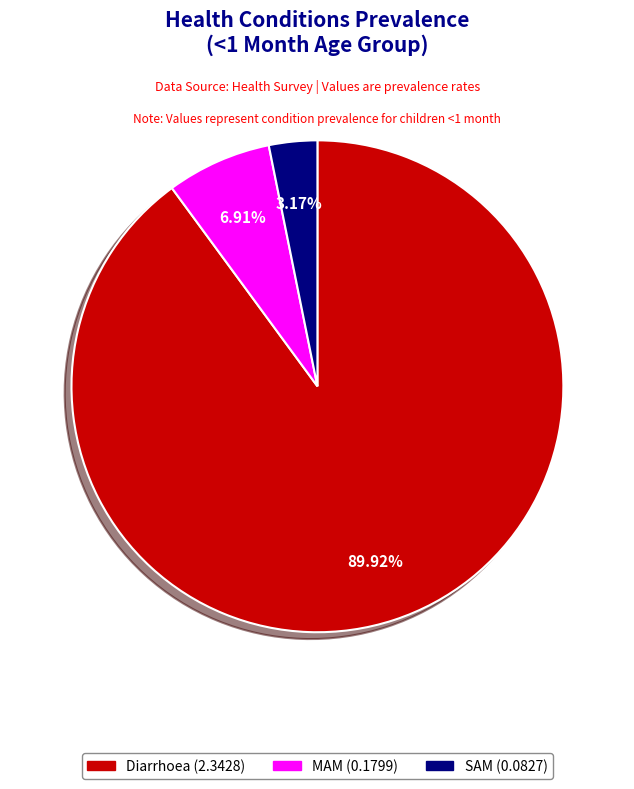

Which has a higher value, SAM or MAM?

MAM